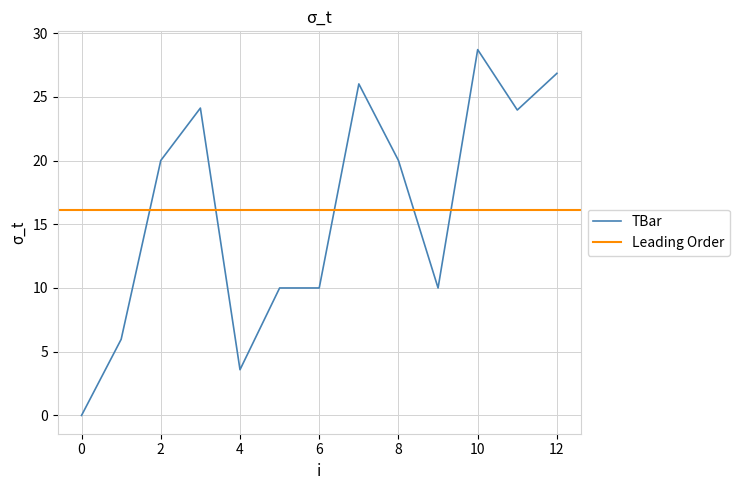

True or false: the data shows 10.0 at 9.

True